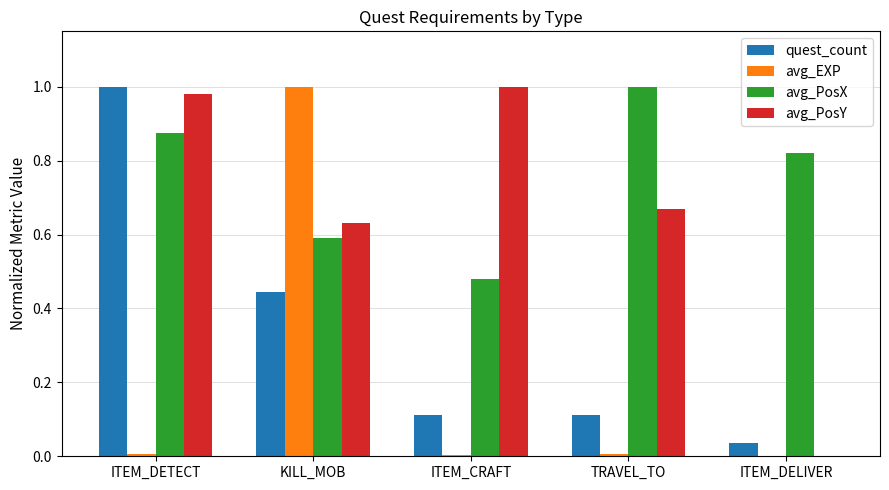

What is the total value across all series at KILL_MOB?

2.7